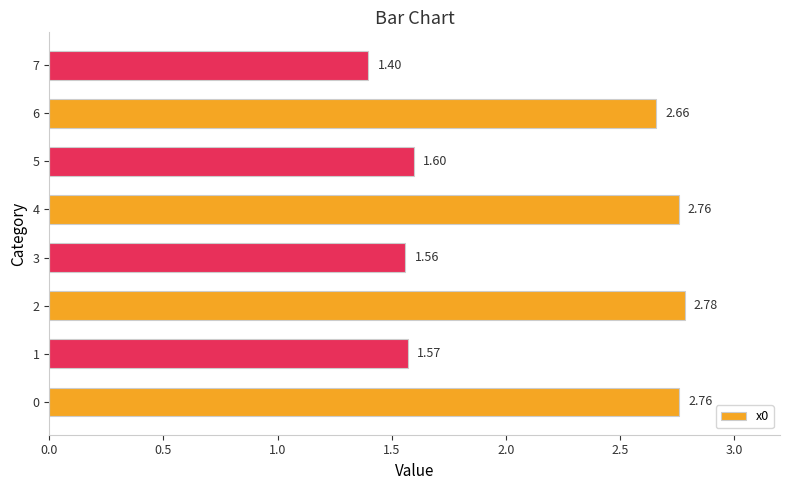

What is the ratio of the value at 4 to the value at 7?

2.0